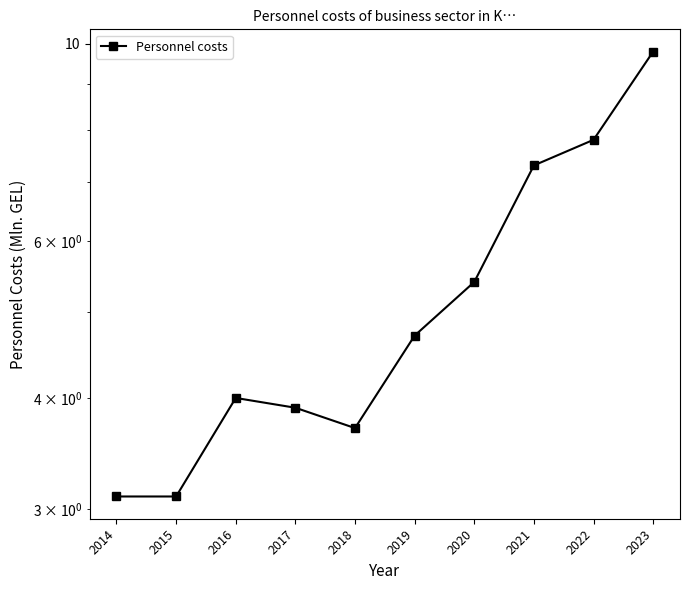

How many points are lower than both their immediate neighbors (excluding endpoints)?

1